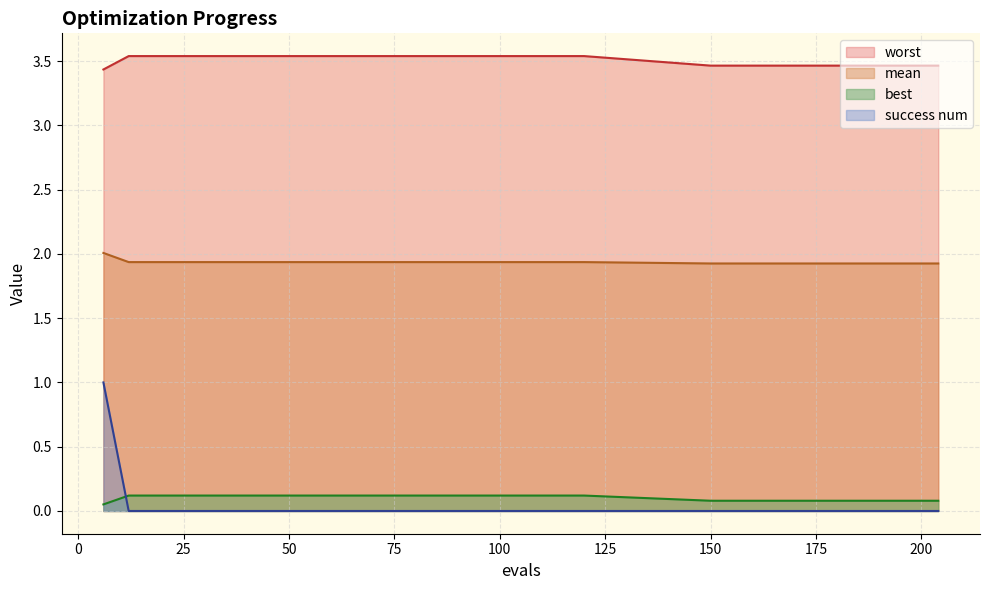

Does the chart have visible grid lines?

Yes